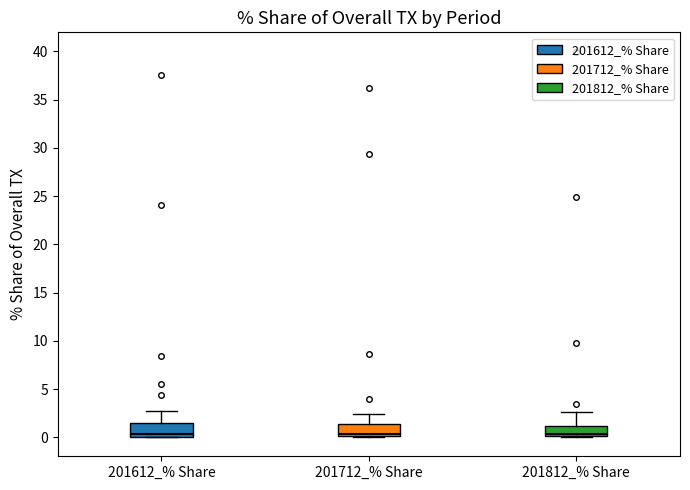

Reading left to right, read every box against the y-axis: the position of its median line, the range the box covers, and the ends of its whiskers. The values are not printed on the chart, so give them approximately, as read against the axis.

201612_% Share: median 0.5, box 0.0 to 1.5, whiskers 0.0 to 3.0
201712_% Share: median 0.5, box 0.0 to 1.5, whiskers 0.0 to 2.5
201812_% Share: median 0.5, box 0.0 to 1.0, whiskers 0.0 to 2.5